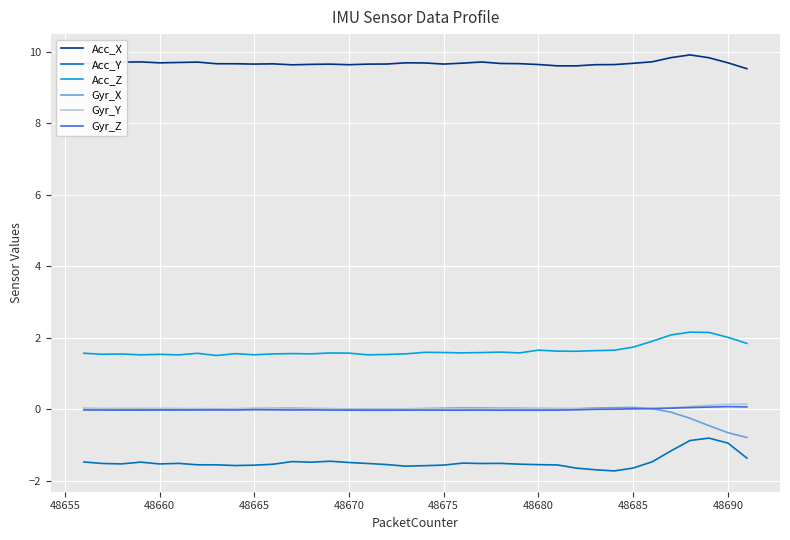

True or false: Acc_Y and Gyr_X intersect in this chart.

False